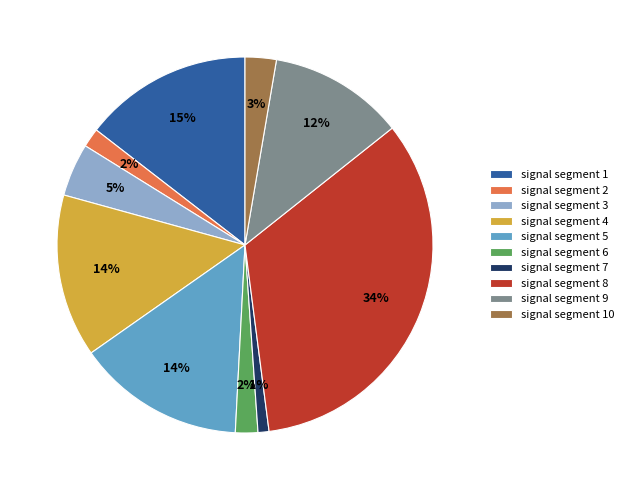

Combined, do signal segment 6 and signal segment 3 account for over 50%?

No